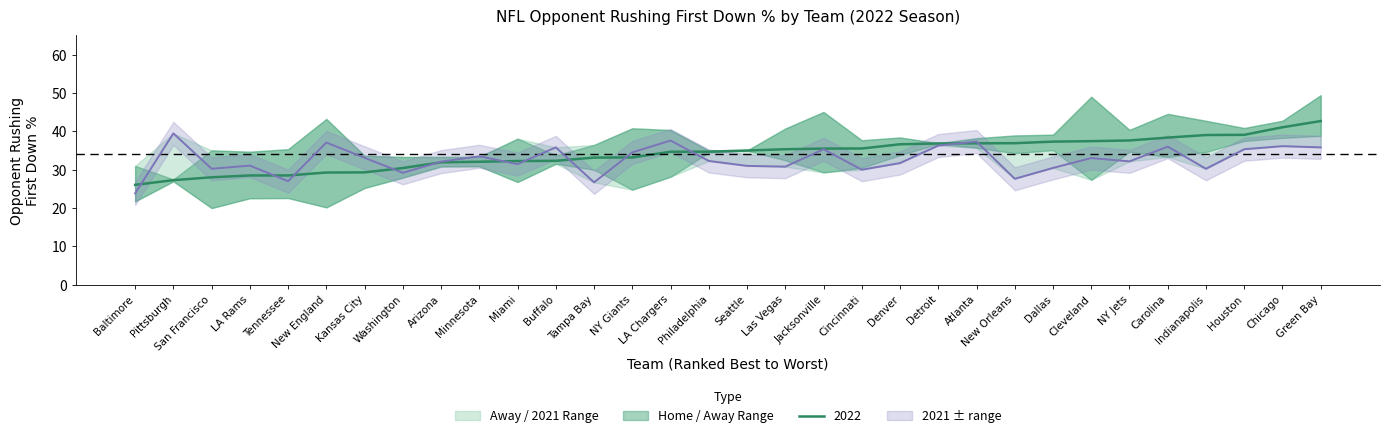

True or false: 2021 has a value of 33.0 at Cleveland.

True